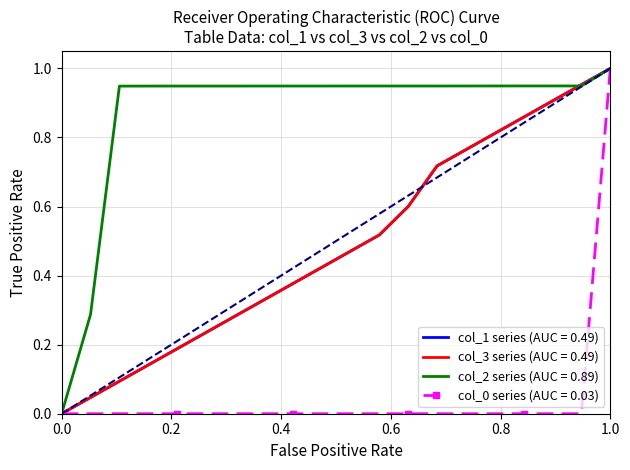

Which series has the largest total across all categories?

col_2 series (AUC = 0.89)